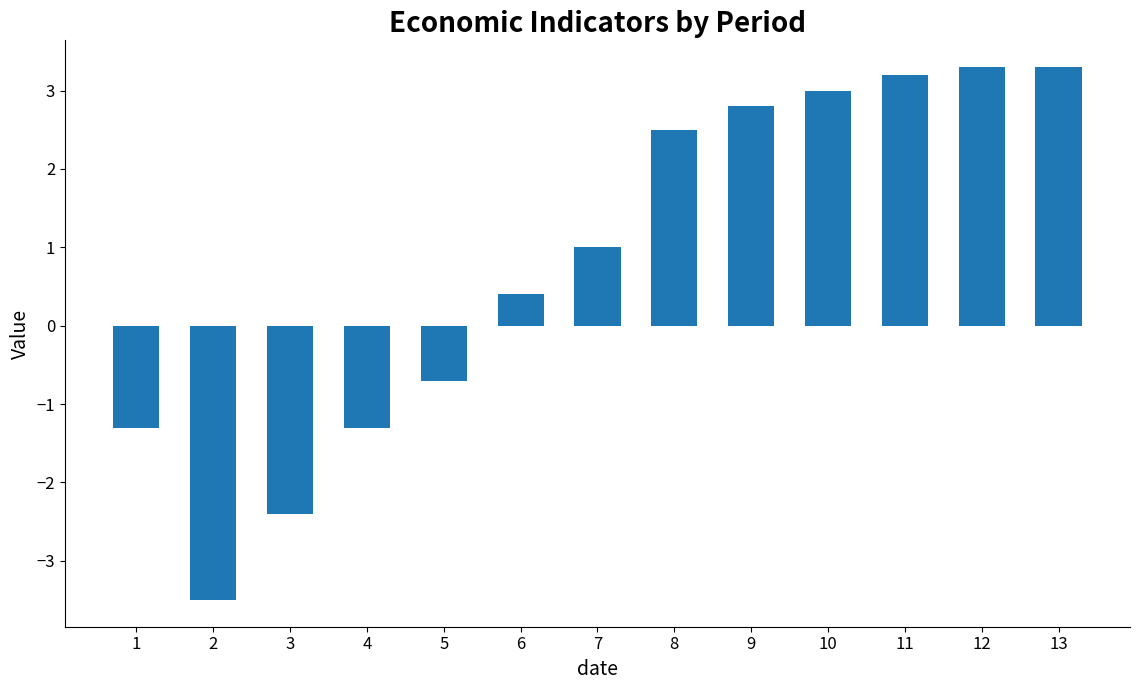

The chart shows a value of 1.6 at 8. True or false?

False